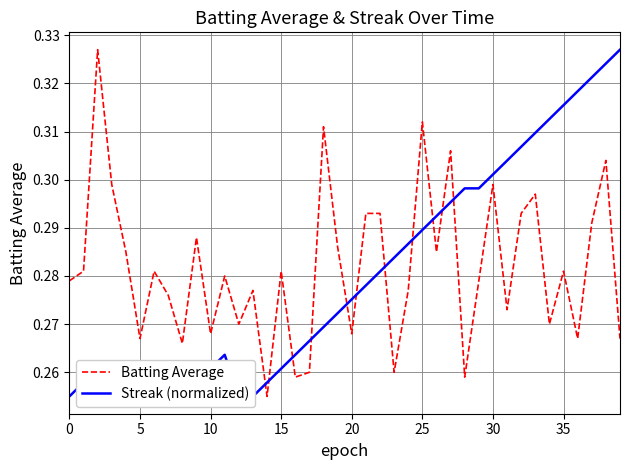

Between 14 and 34, which is larger?

34